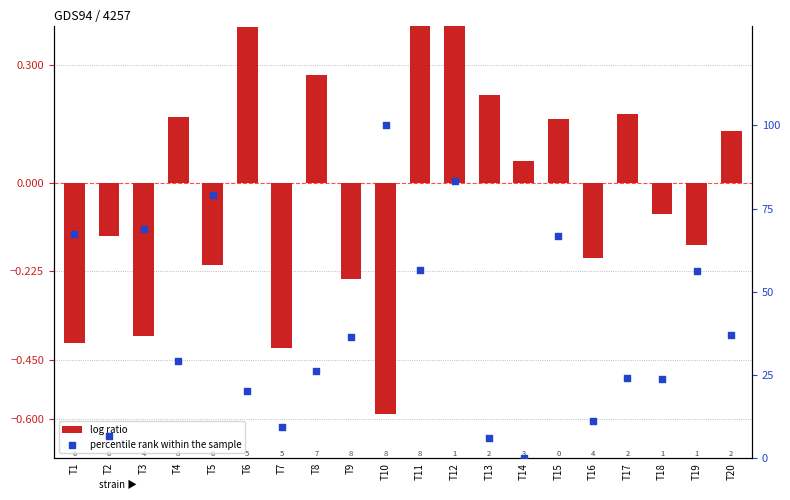

Which series contains the highest Y value?

percentile rank within the sample